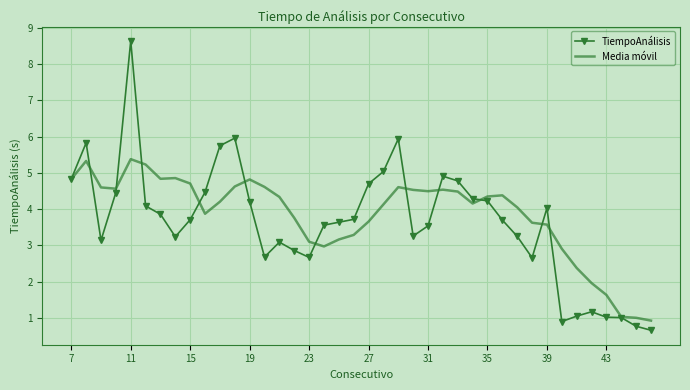

Rank the series by their maximum value, from highest to lowest.

TiempoAnálisis, Media móvil